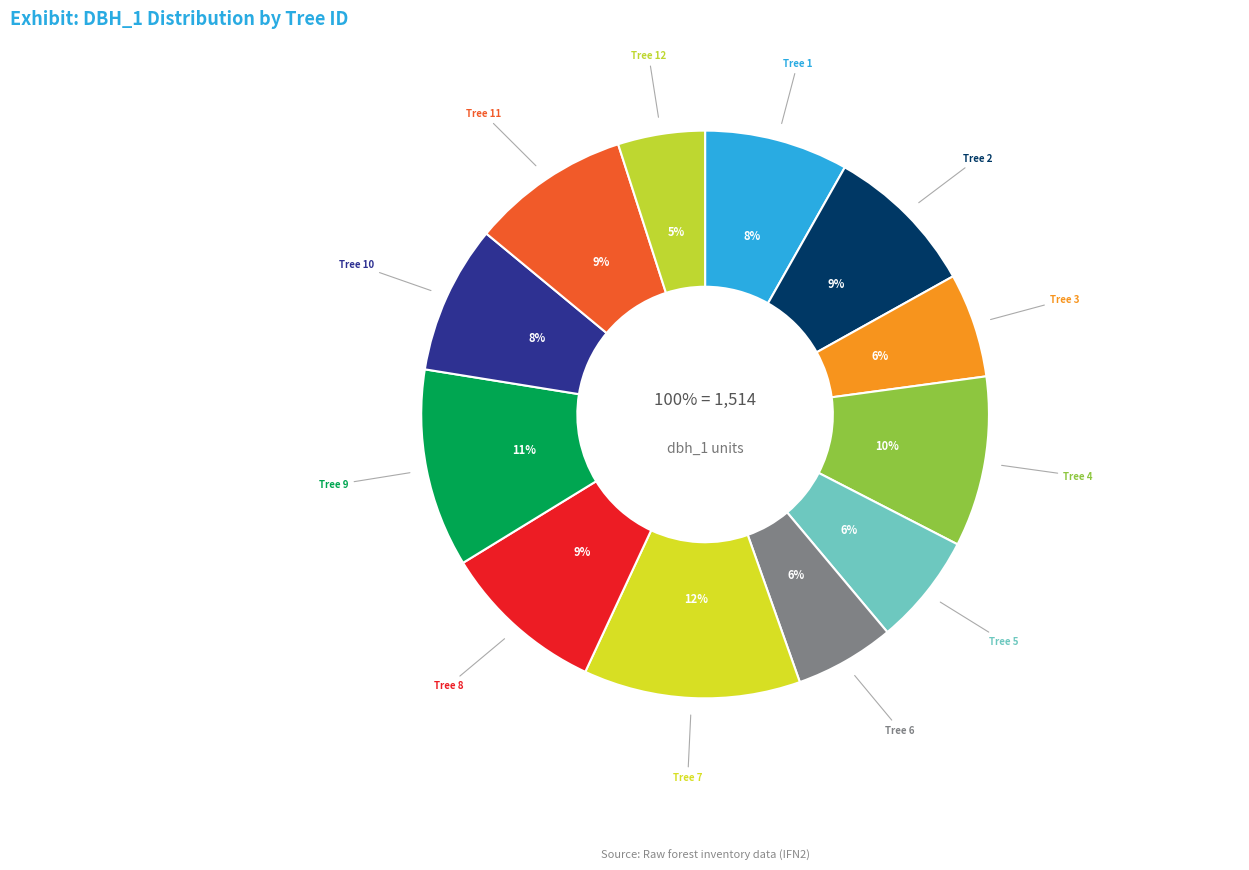

Count the number of slices in the pie.

12